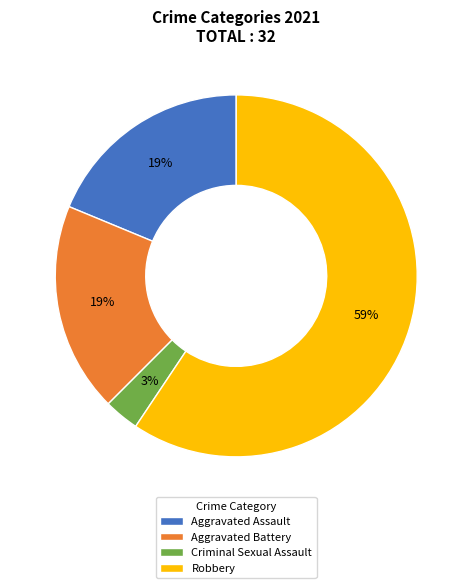

Is Aggravated Battery the majority of the pie?

No